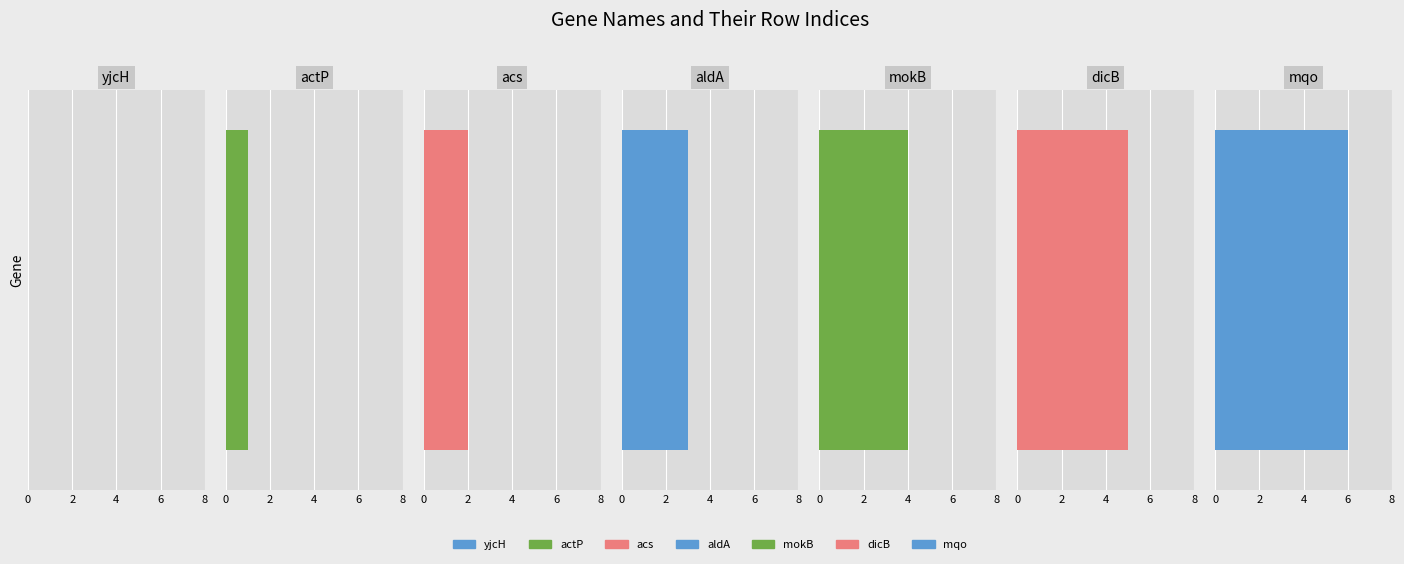

At which label is the value closest to 3?

aldA